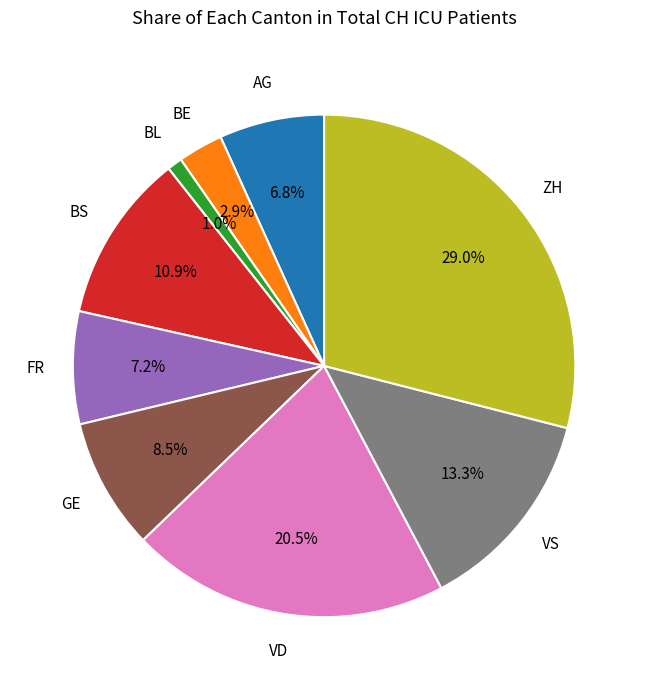

Which has a higher value, BE or BS?

BS